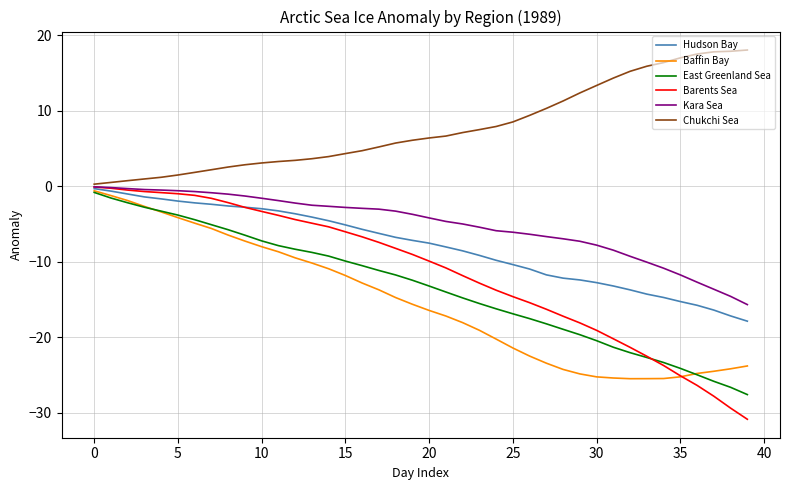

What is the maximum value for Chukchi Sea?

18.0